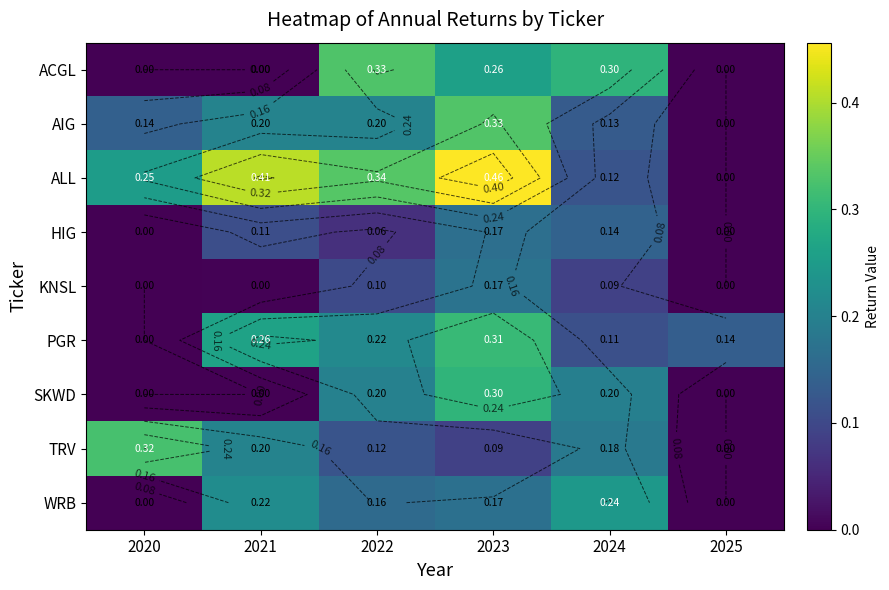

At which label does AIG reach its peak?

2023